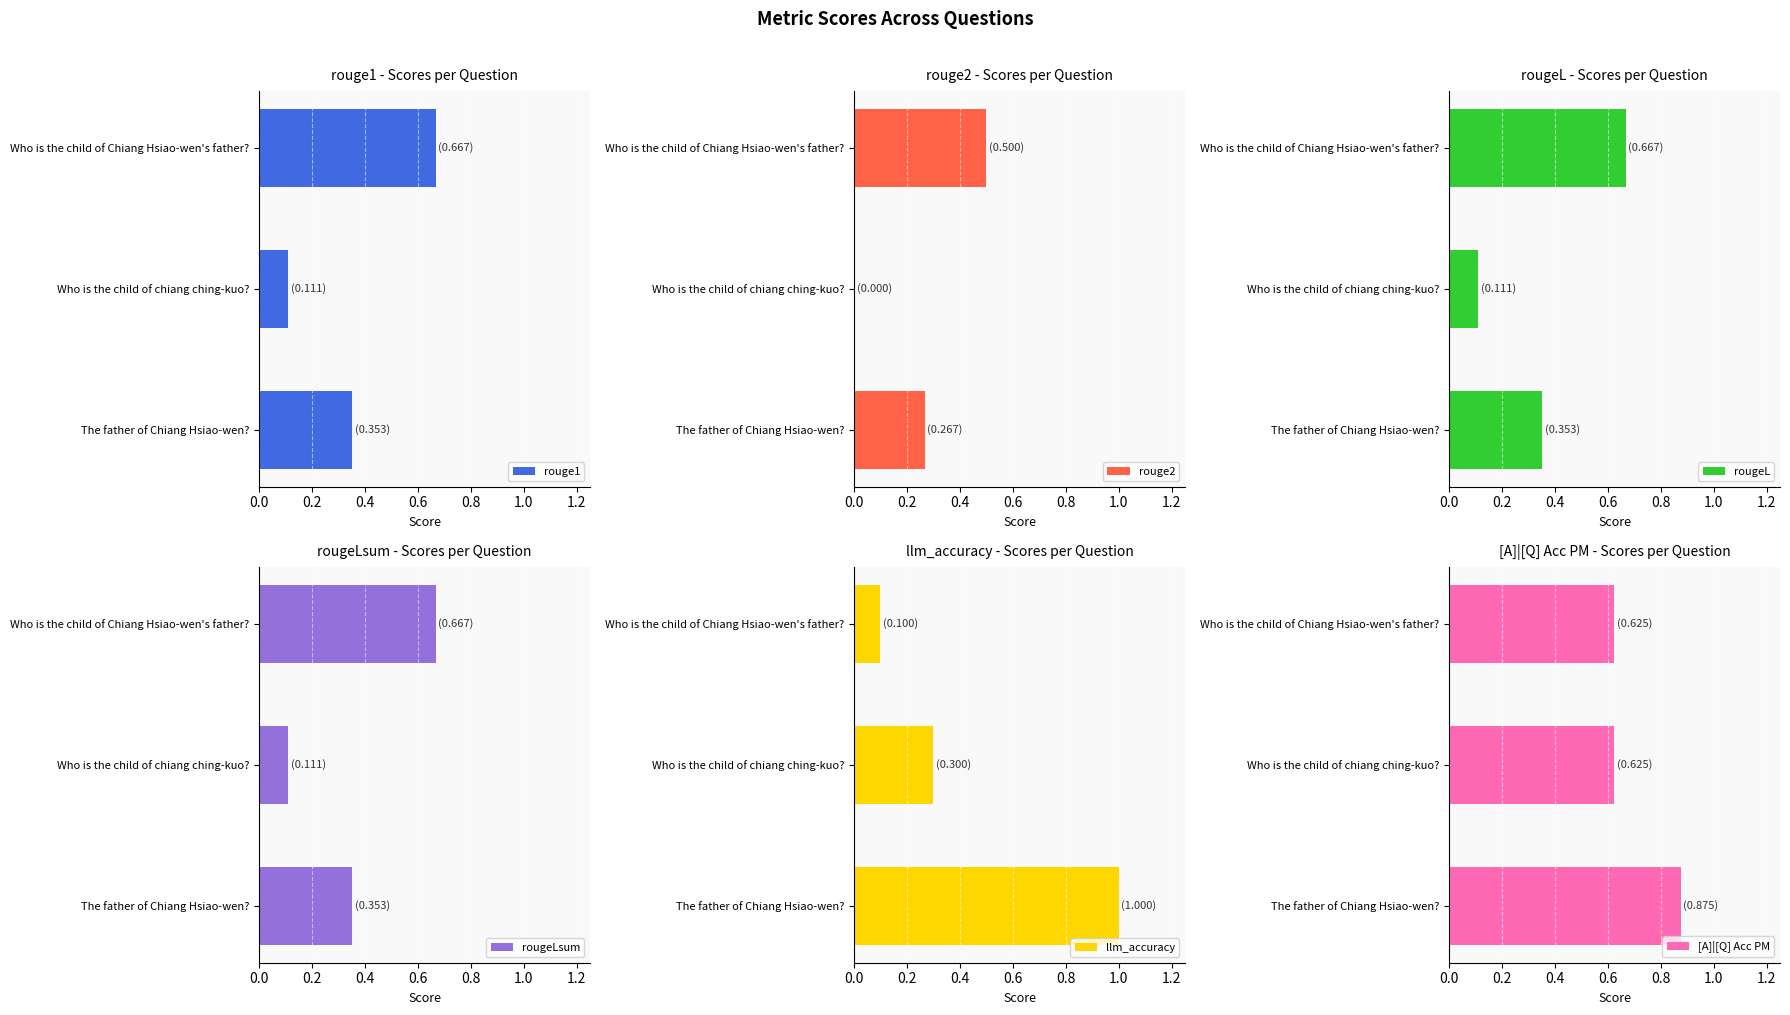

The llm_accuracy series shows 0.1 at Who is the child of Chiang Hsiao-wen's father?. True or false?

True